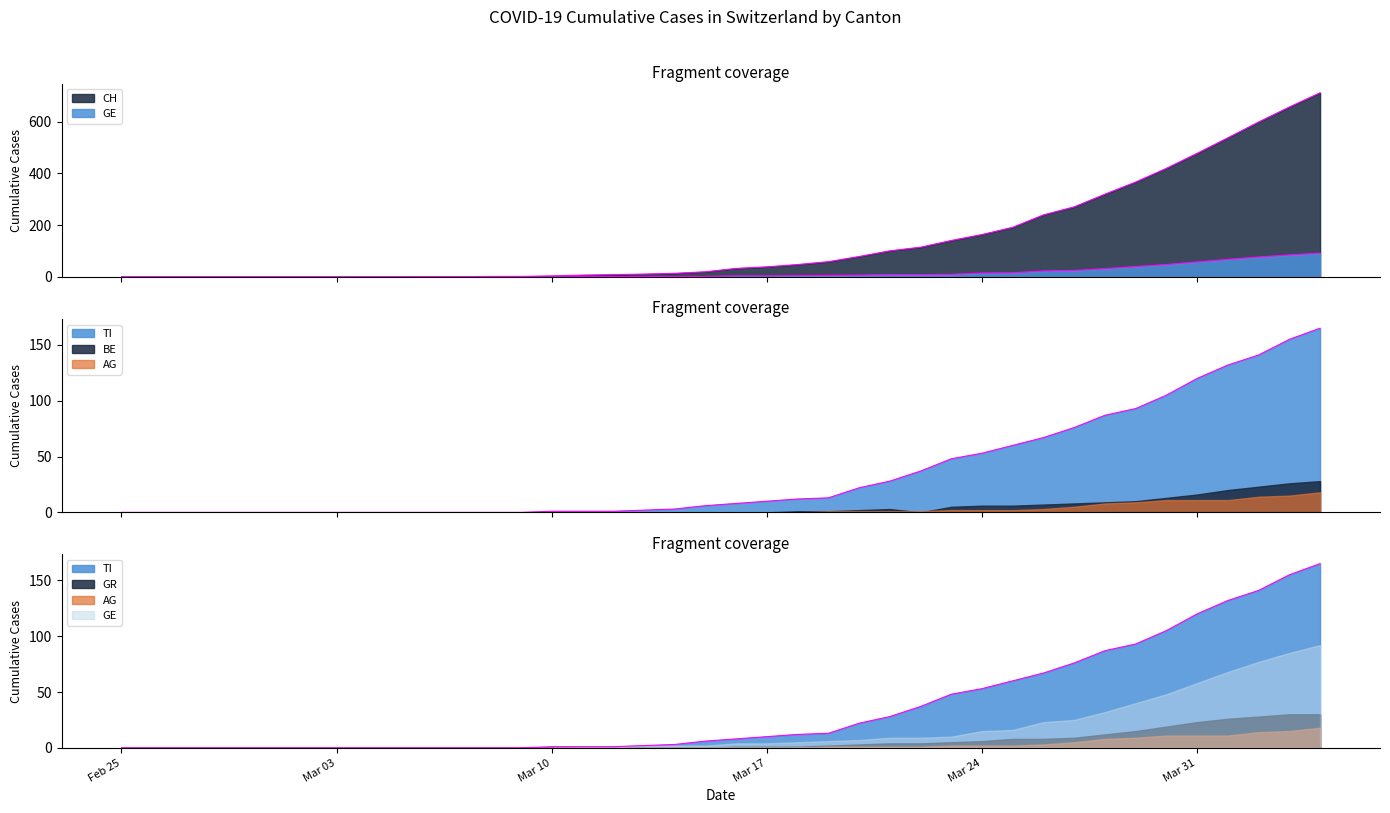

Which series has the largest range (max minus min)?

CH